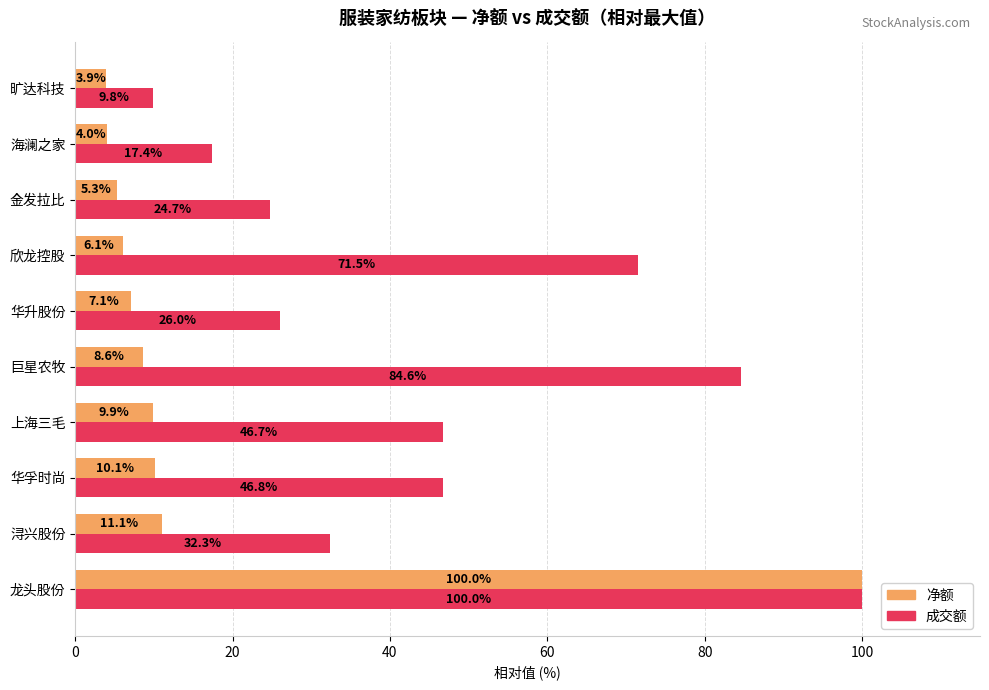

What is the smallest value displayed?

3.9